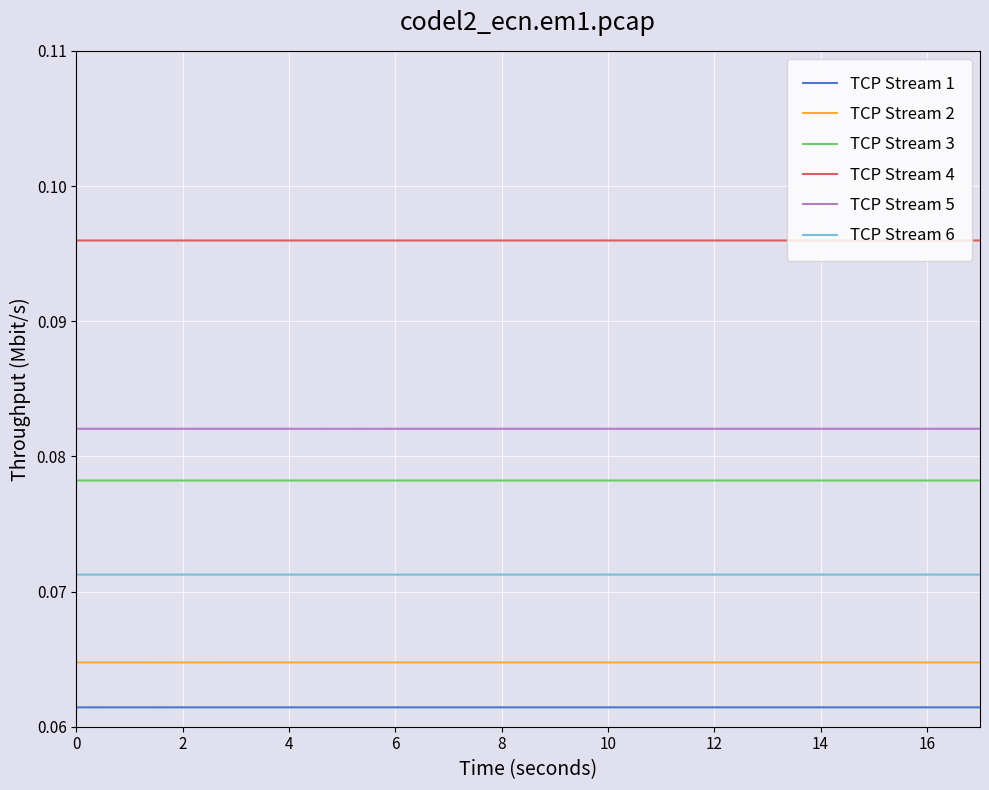

Which series has the largest total across all categories?

TCP Stream 4